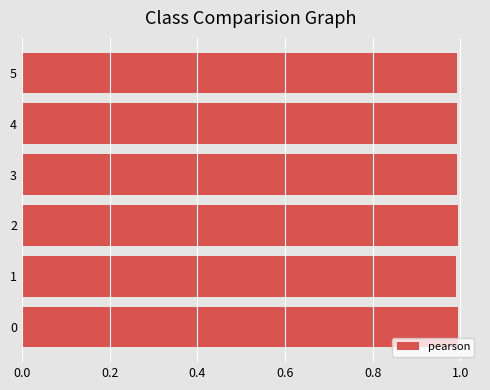

What is the maximum value shown in the chart?

1.0